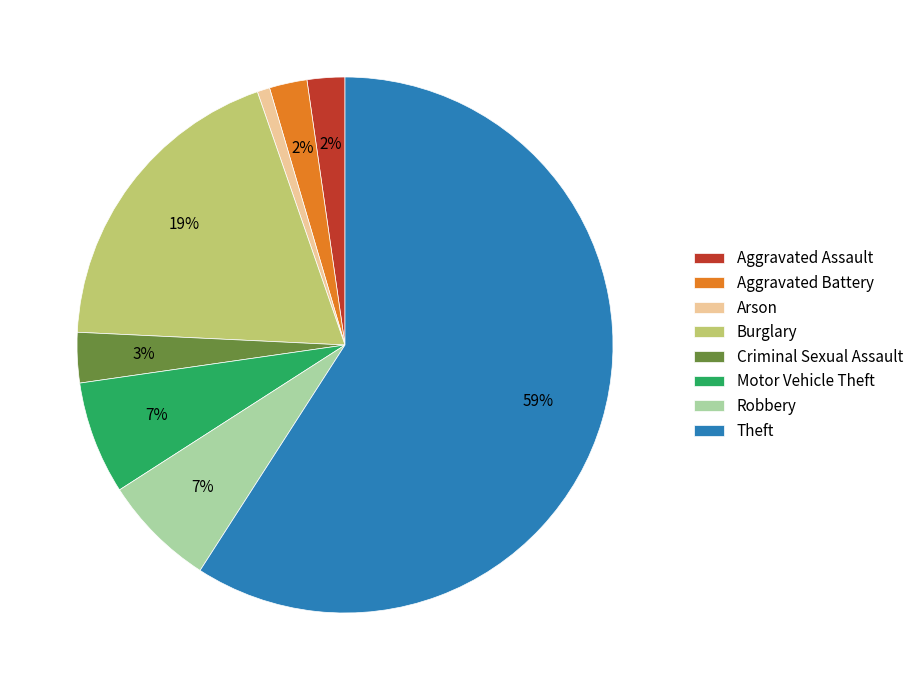

How many segments does this pie chart have?

8